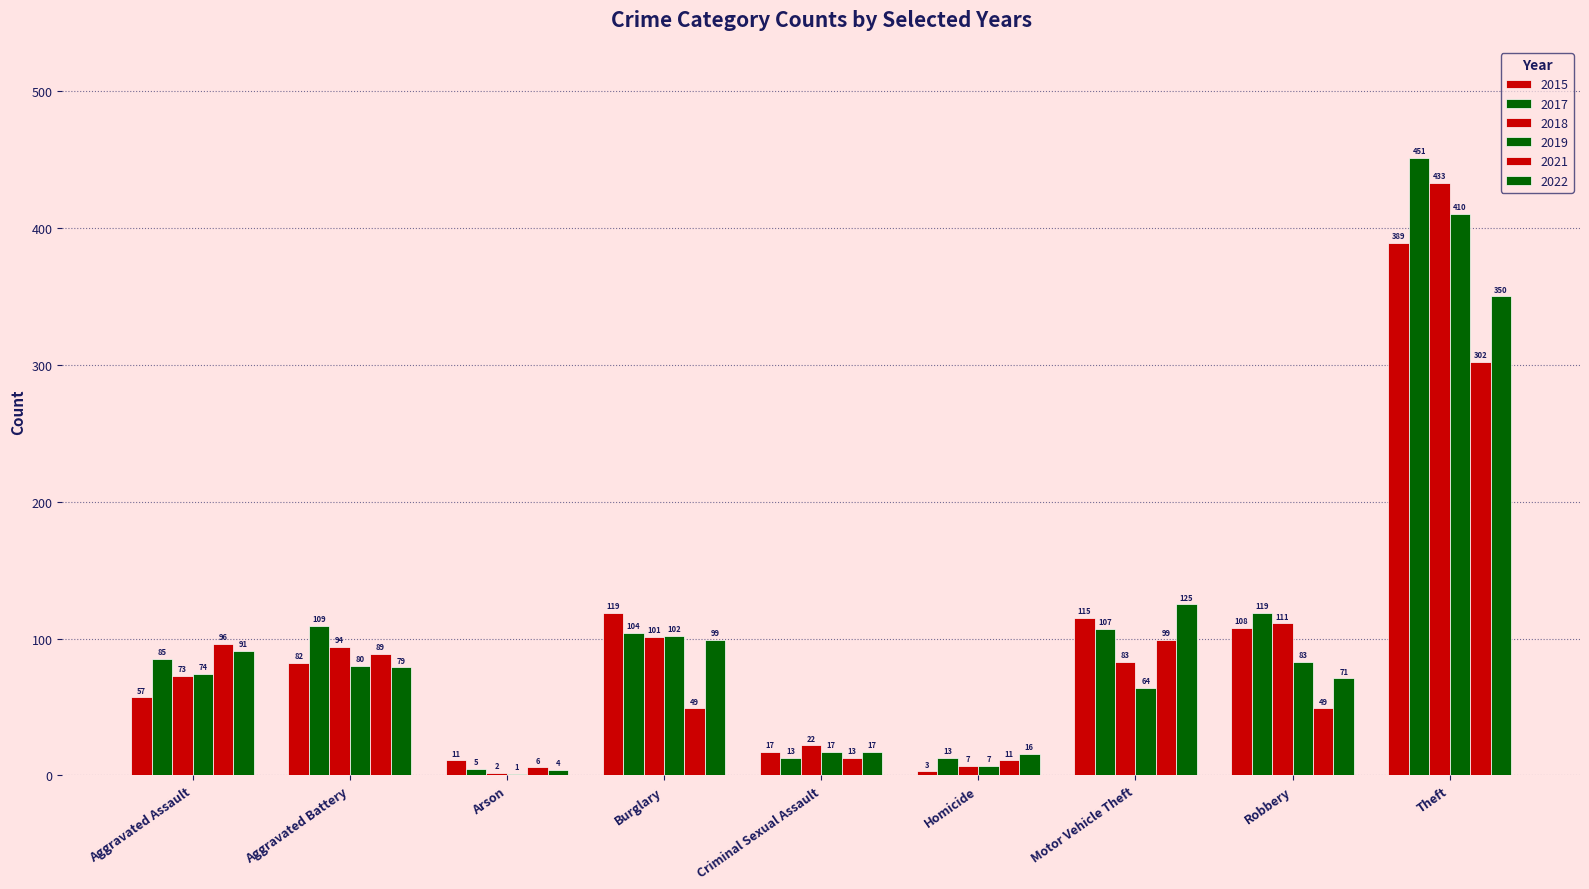

What position from the right is Arson?

7